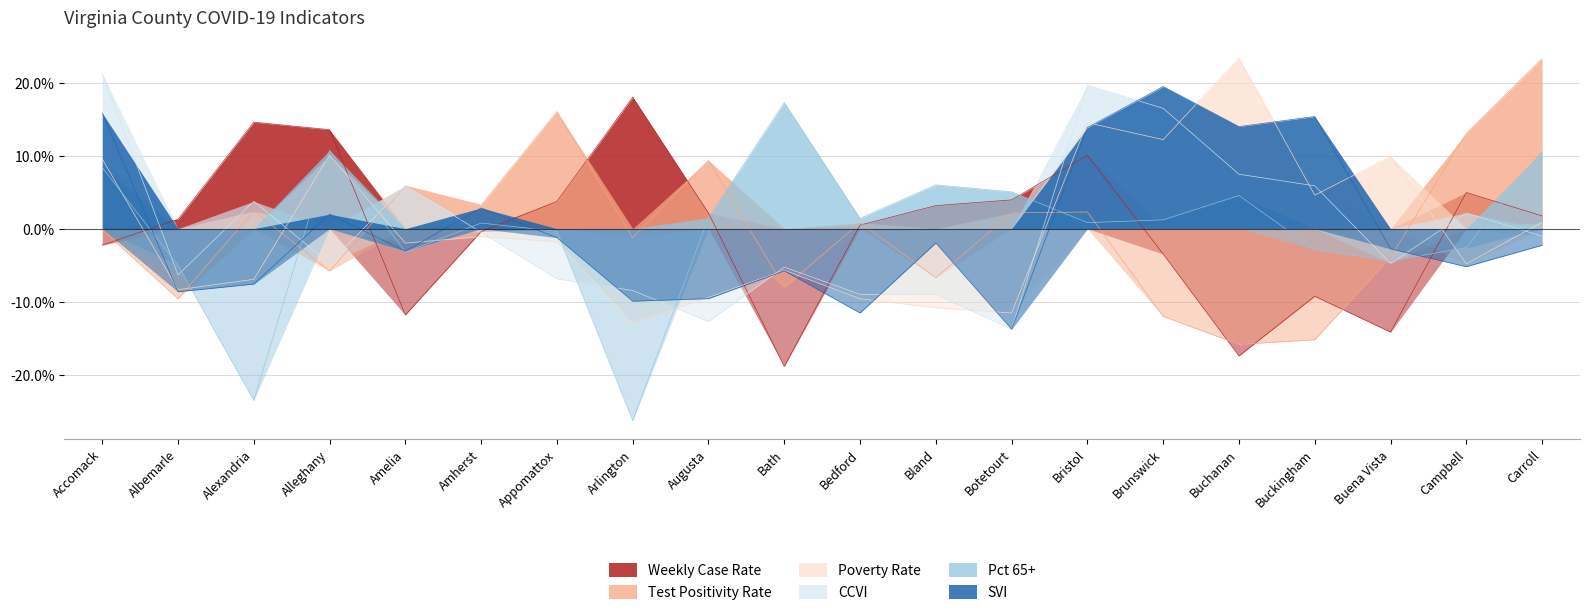

True or false: Test Positivity Rate has a value of 23.3 at Carroll.

True